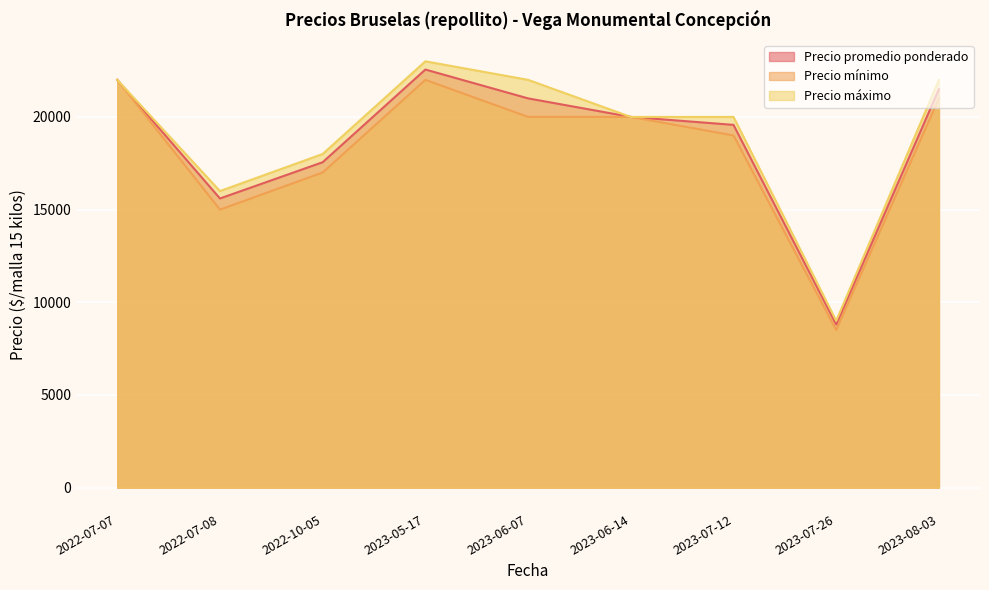

The value of Precio máximo at 2023-06-14 is 20000. True or false?

True